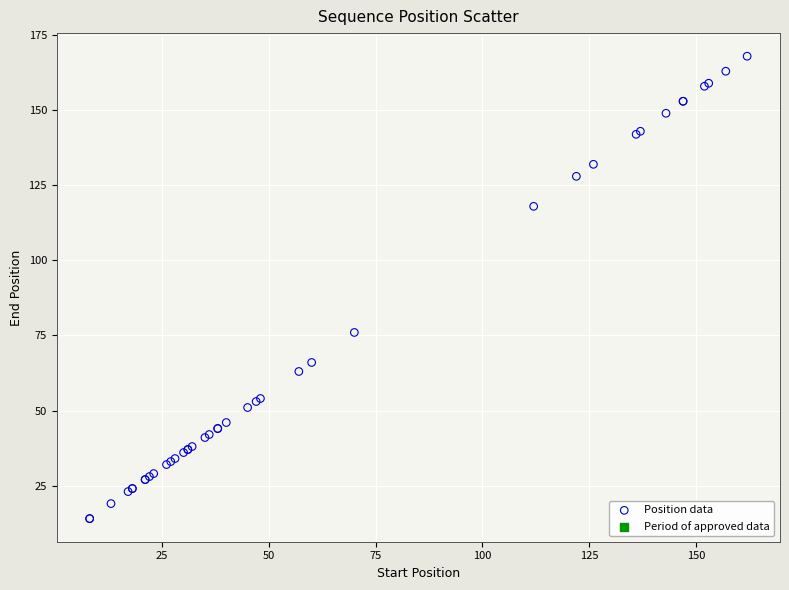

What Y value in the scatter plot is closest to 91?

76